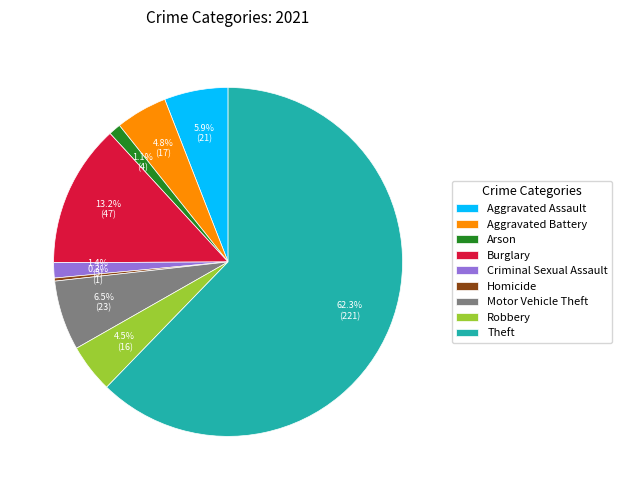

What portion of the pie excludes Aggravated Battery?

95.2%